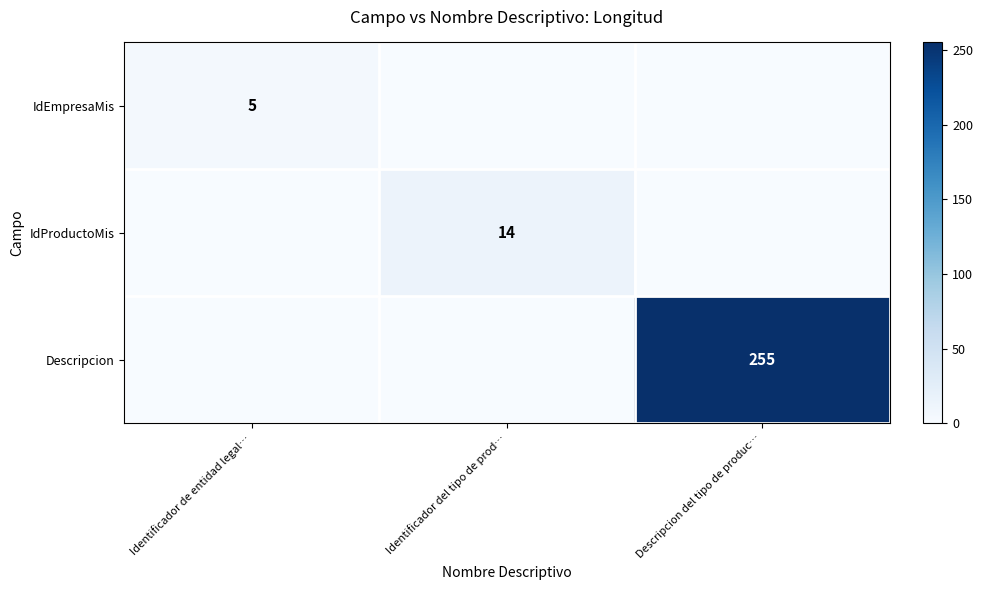

What is the average value of the IdEmpresaMis series?

2